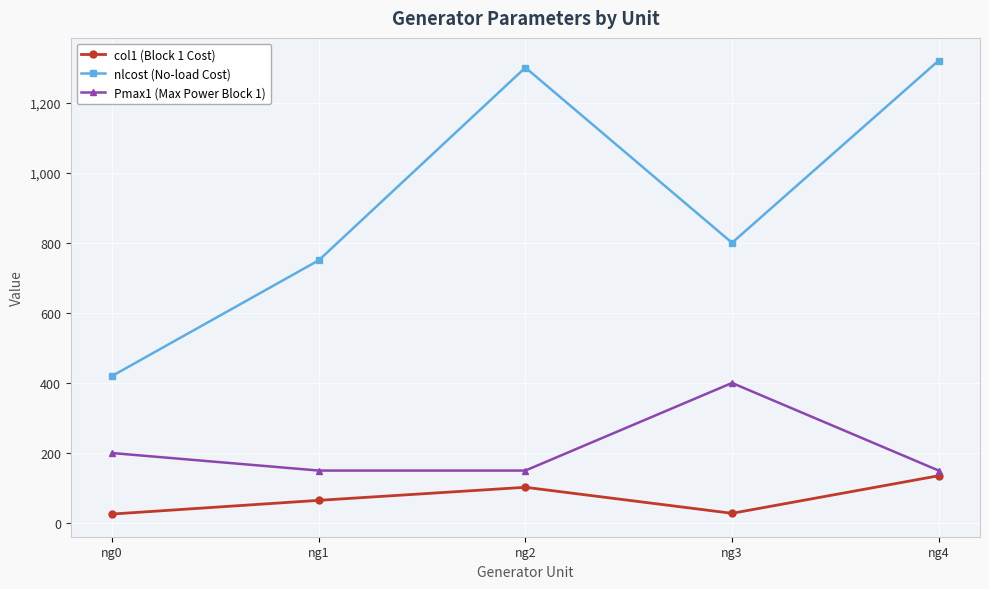

How many interior local valleys does the nlcost (No-load Cost) series have?

1